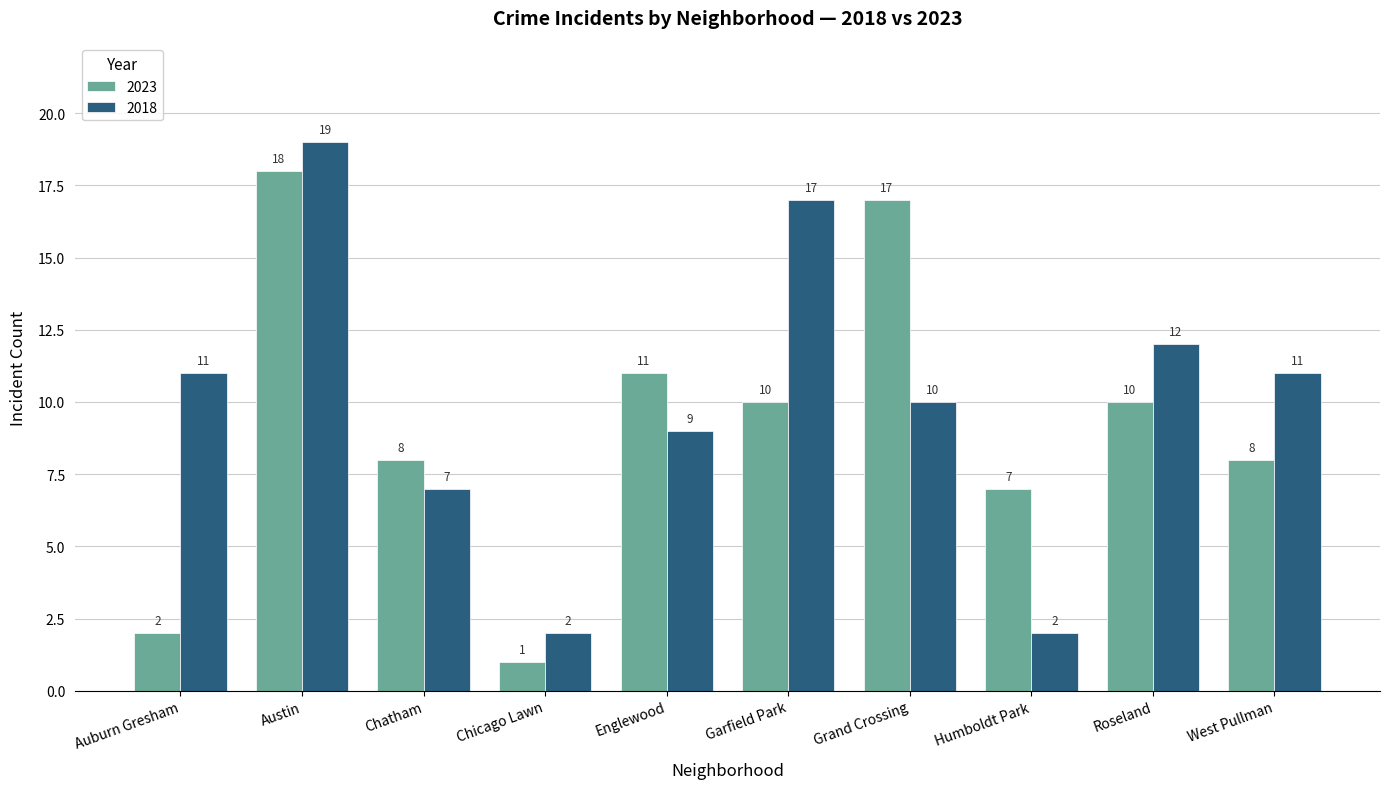

Does the chart contain stacked bars?

No